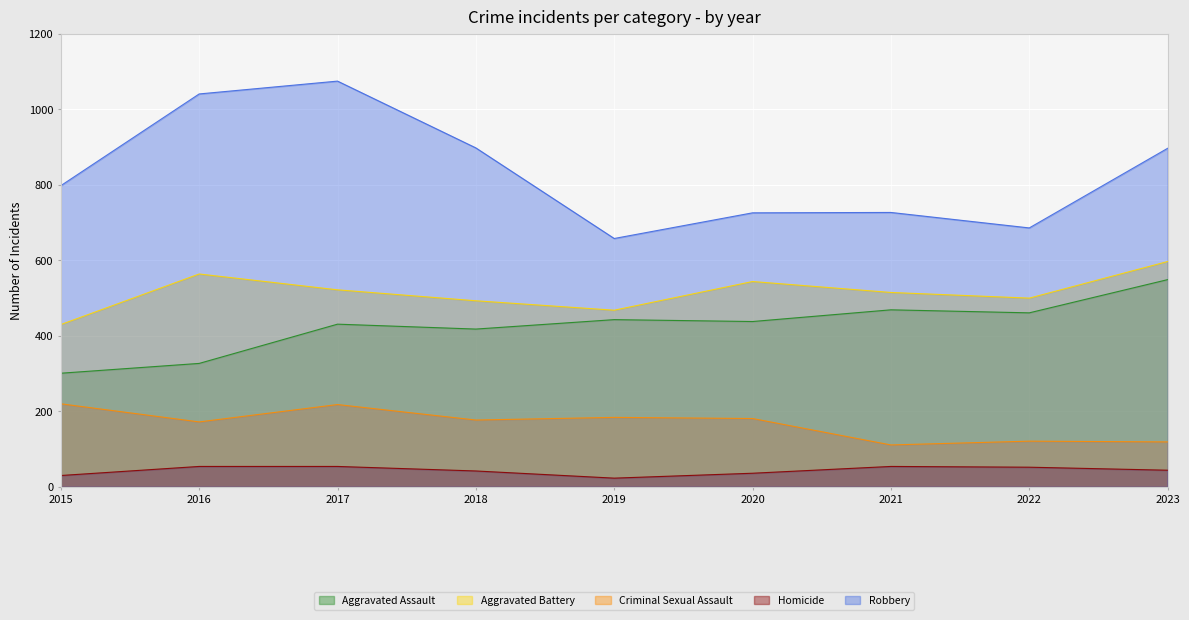

What is the total value across all series at 2023?

2206